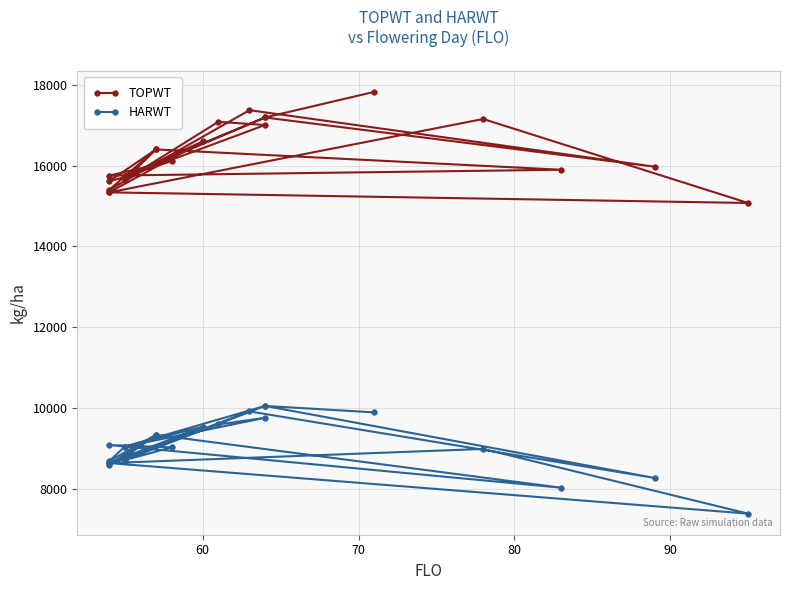

In HARWT, how many points are lower than both neighbors (excluding endpoints)?

8